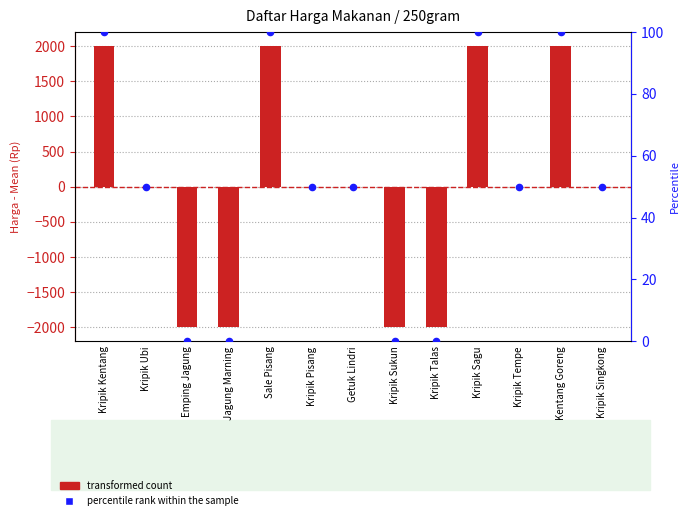

At which category is the sum across all series the highest?

Kripik Kentang